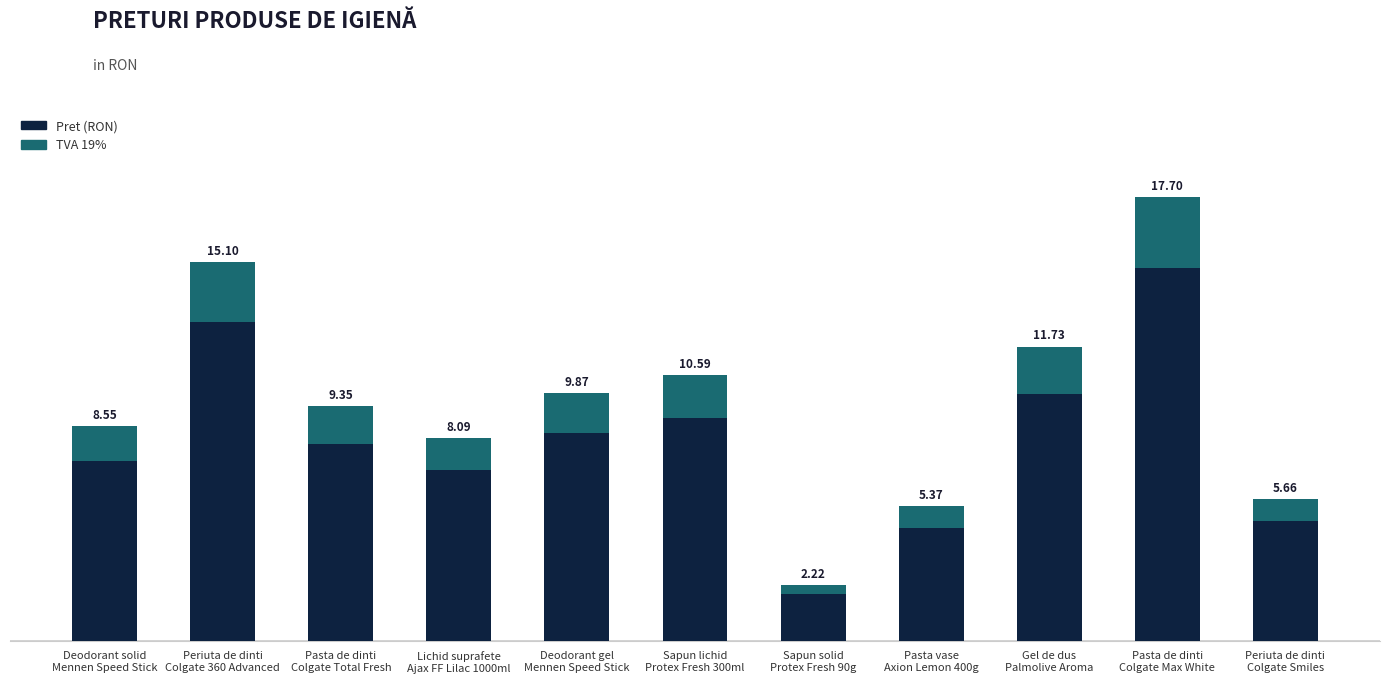

Does the chart contain any negative values?

No